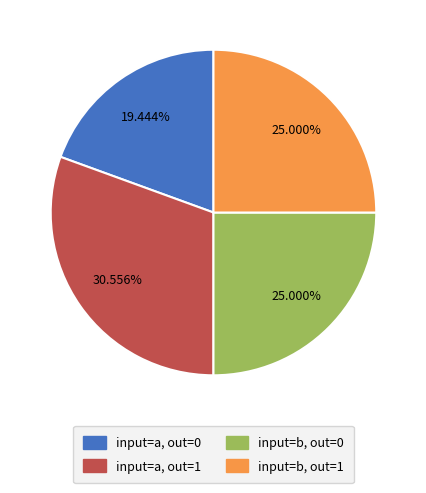

Does any single category account for the majority?

No